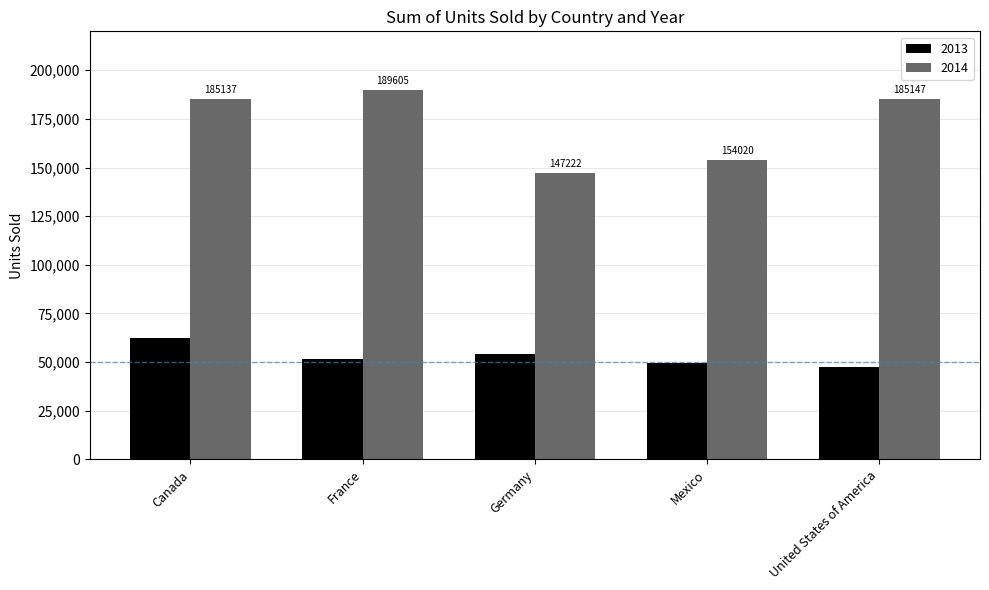

The value of 2013 at United States of America is 47480.0. True or false?

True